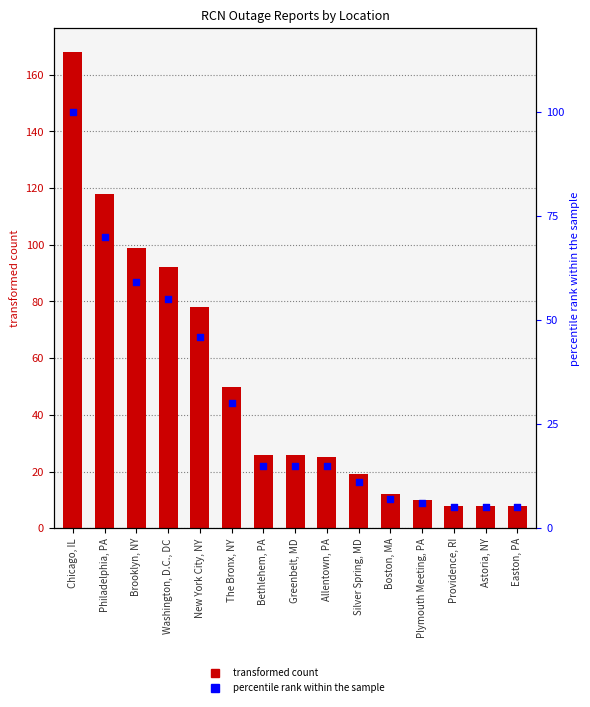

At how many categories does at least one series exceed 52?

5